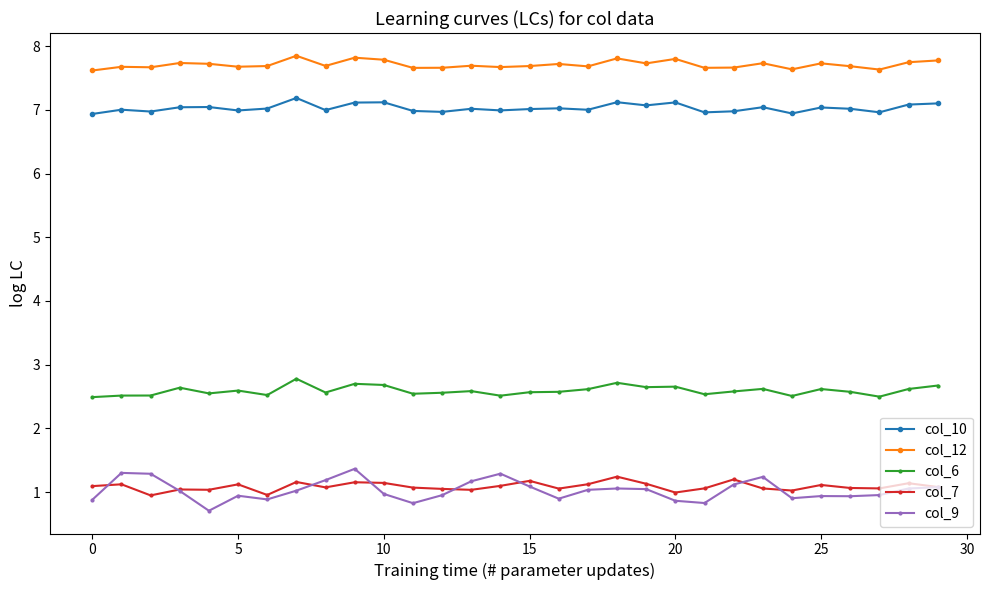

What is the lowest value of the col_7 series?

0.9